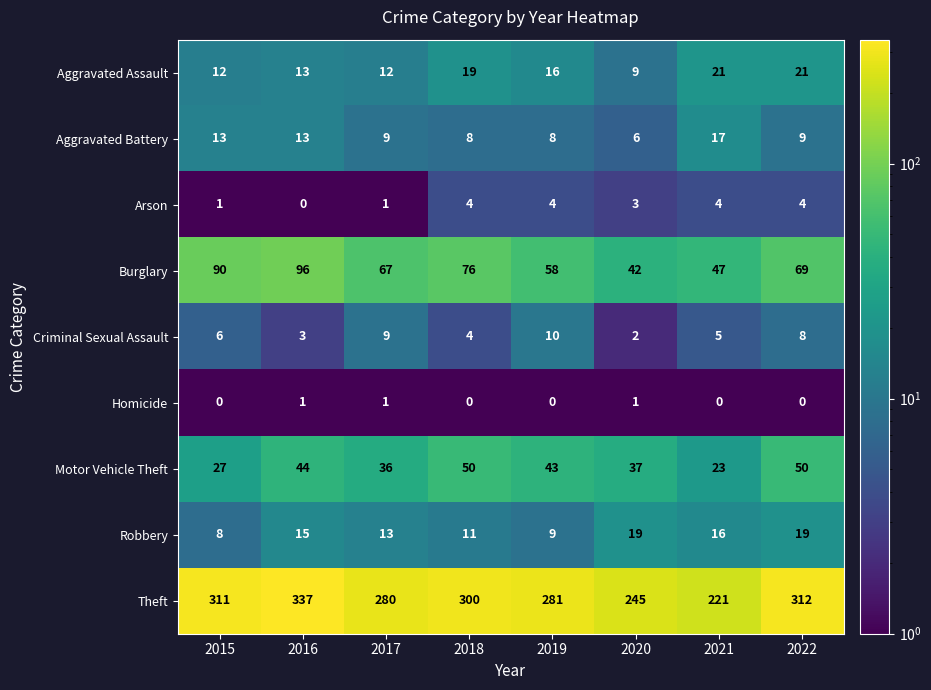

Which series has the largest total across all categories?

Theft